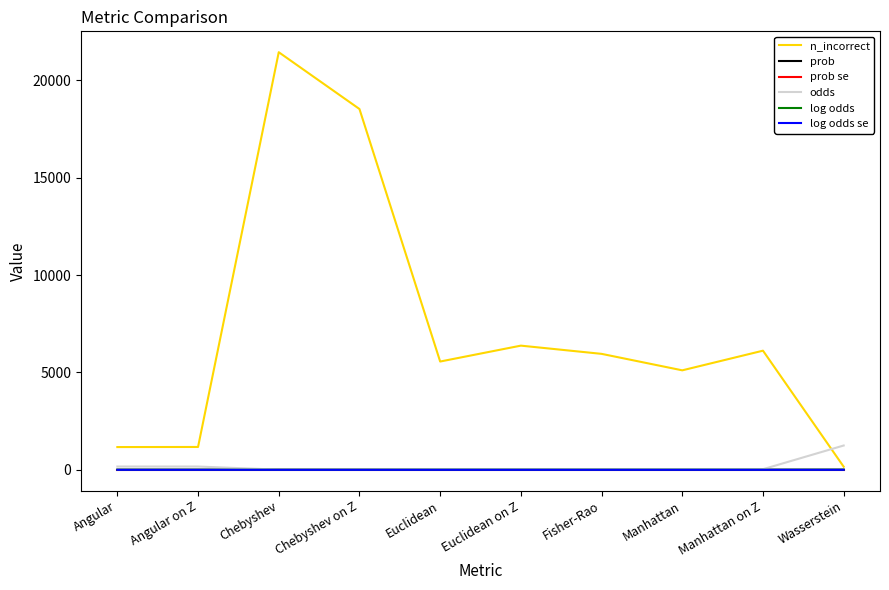

What is the maximum value shown in the chart?

21443.0